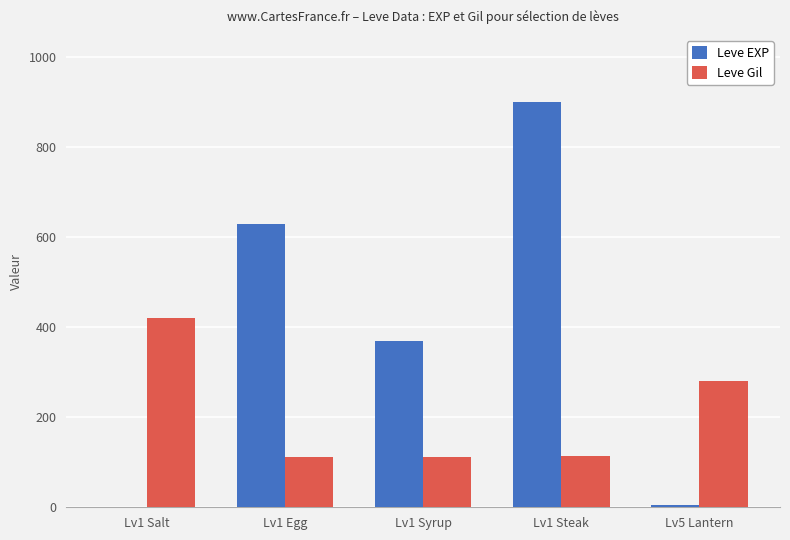

Which category has the highest value in the Leve Gil series?

Lv1 Salt